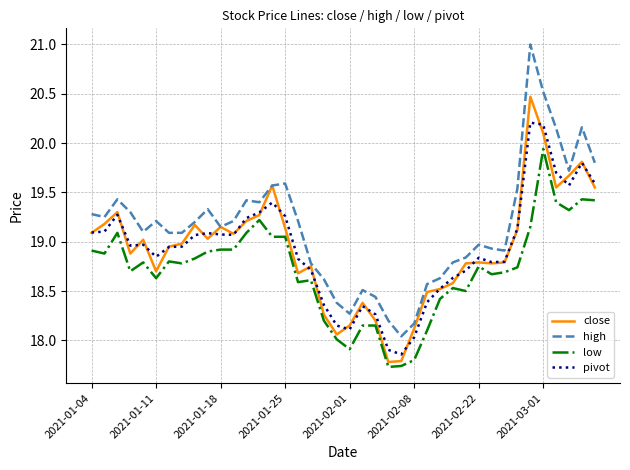

Rank the series by their maximum value, from highest to lowest.

high, close, pivot, low